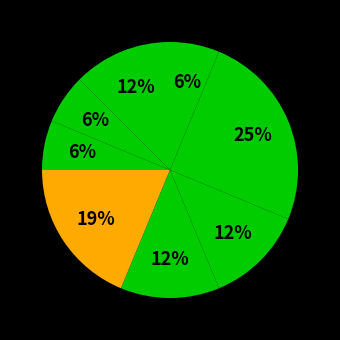

How many segments does this pie chart have?

8